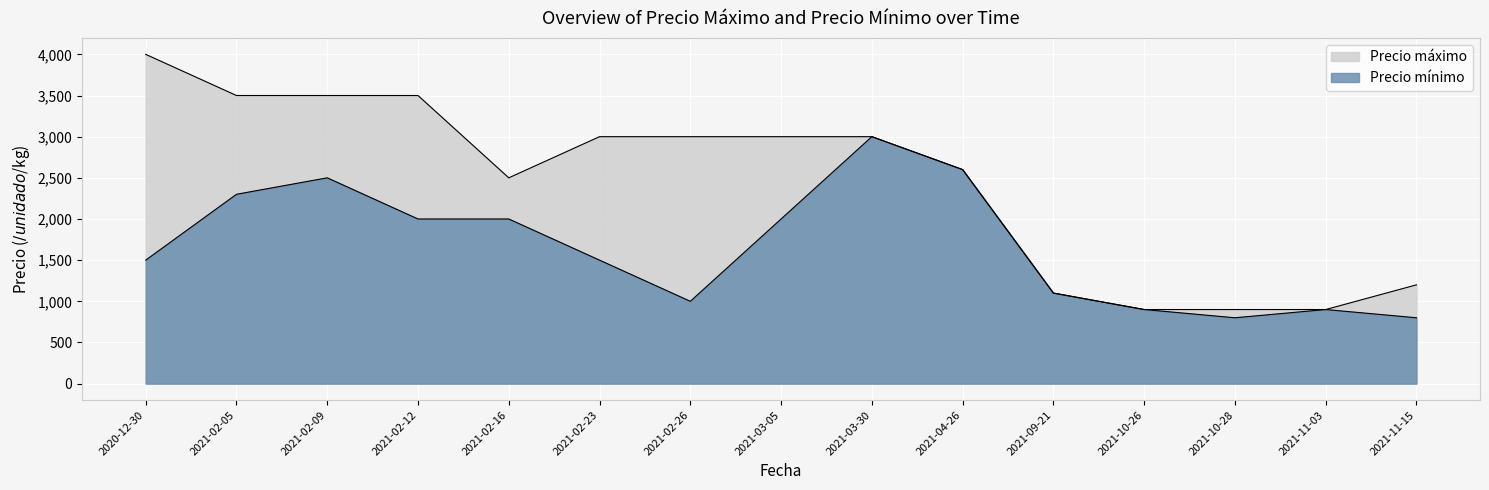

What value does the Precio mínimo series have at 2021-11-03?

900